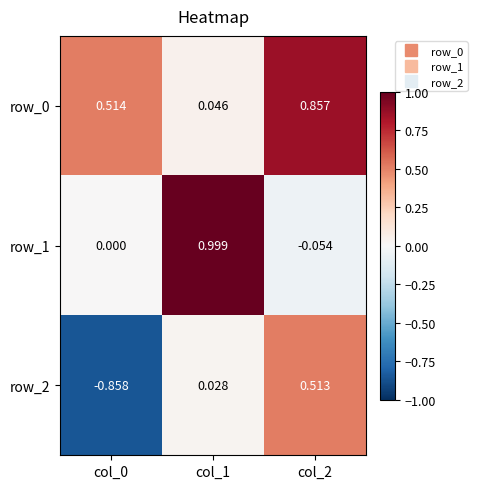

At which label does row_2 first exceed 0?

col_1